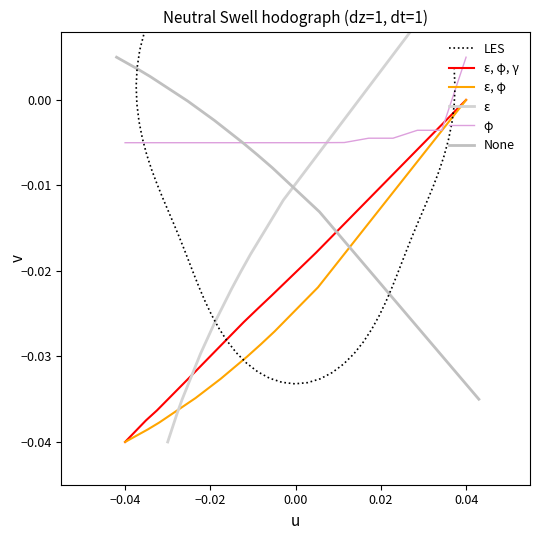

Where does the φ series first go above 0?

0.04